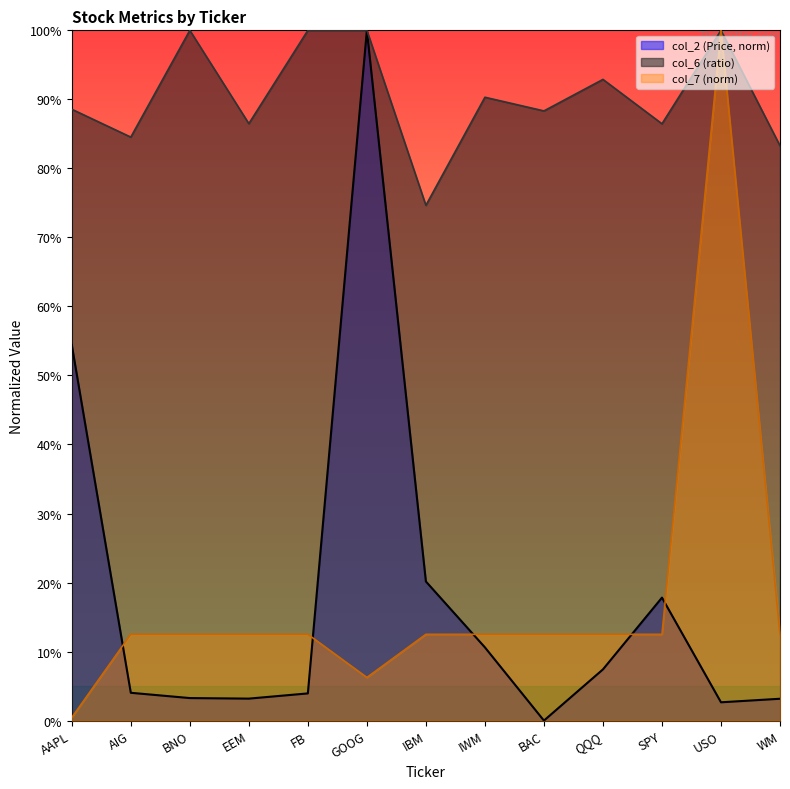

How many data points does each series have?

13